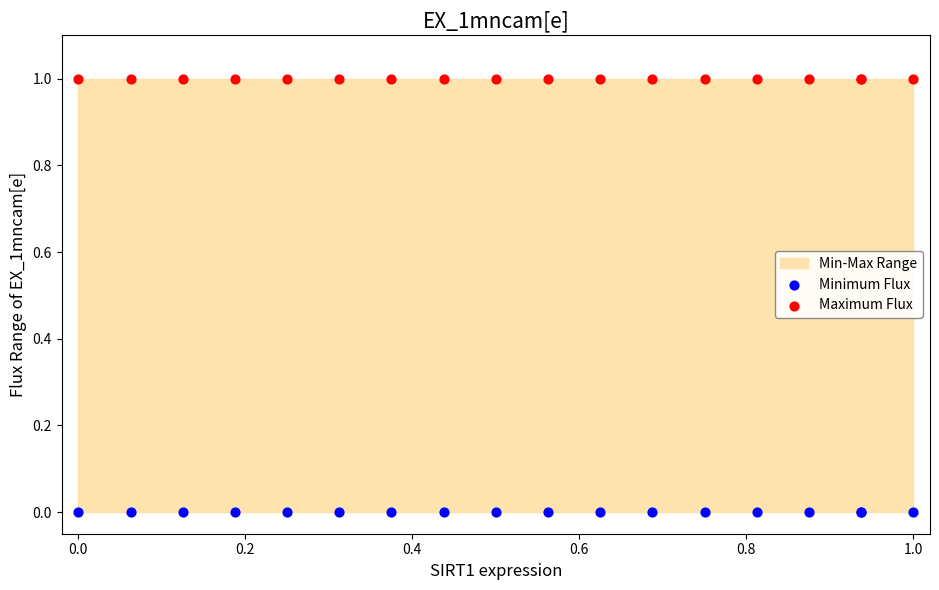

Which series reaches the maximum Y coordinate?

Maximum Flux